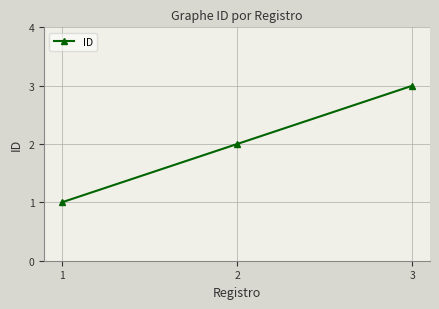

Does the chart have visible grid lines?

Yes